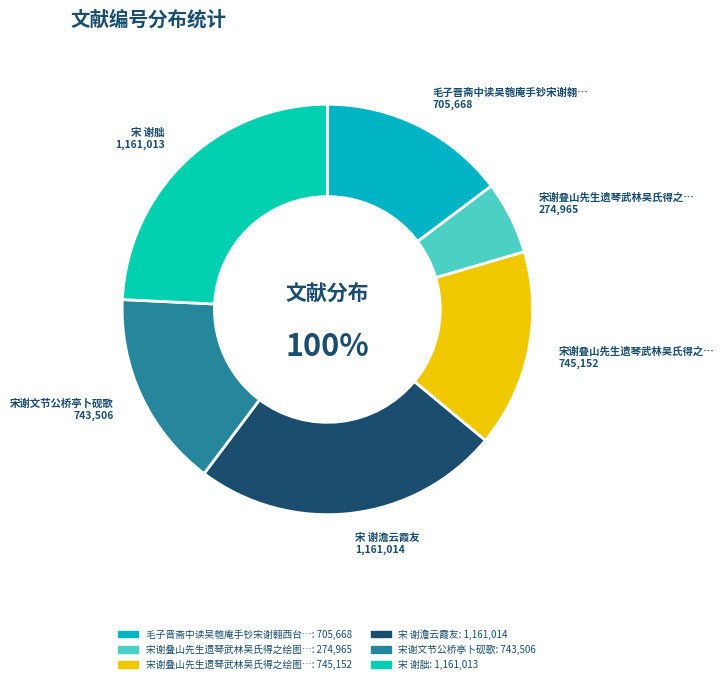

How much of the chart is everything except 宋谢叠山先生遗琴武林吴氏得之绘图传示为之作歌 (745152)?

84.4%